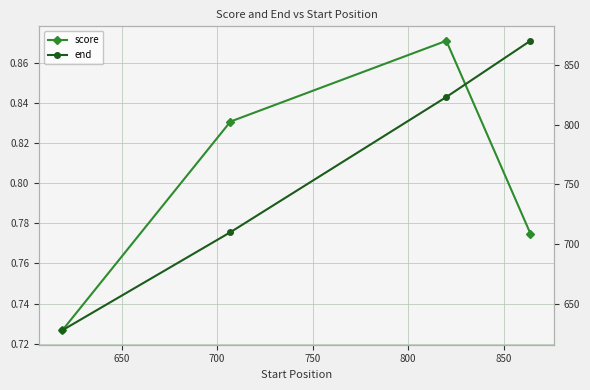

At 750, list the series in order from smallest to largest.

score, end